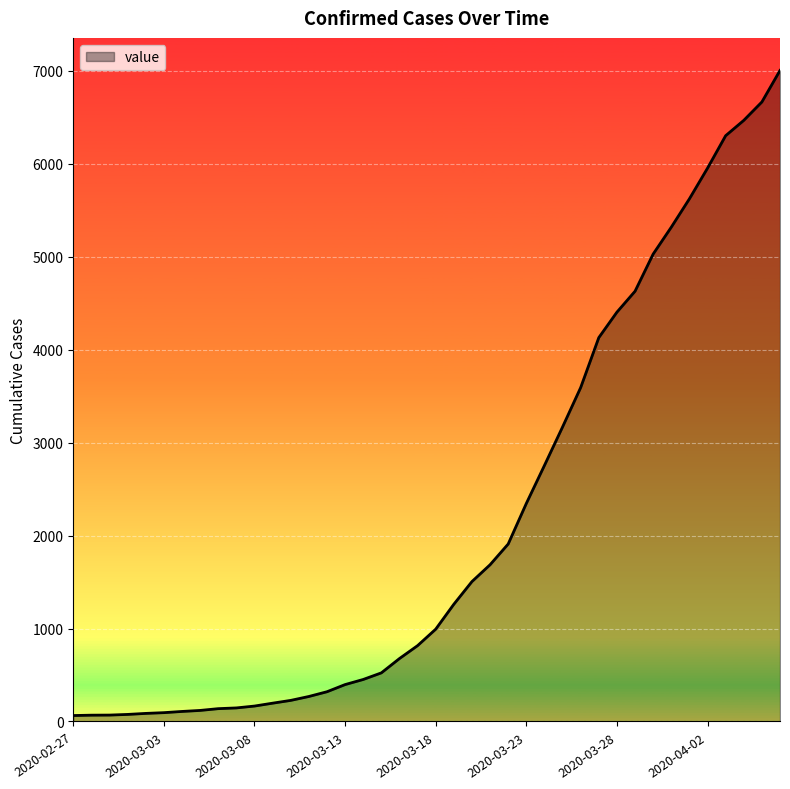

What is the maximum value shown in the chart?

7003